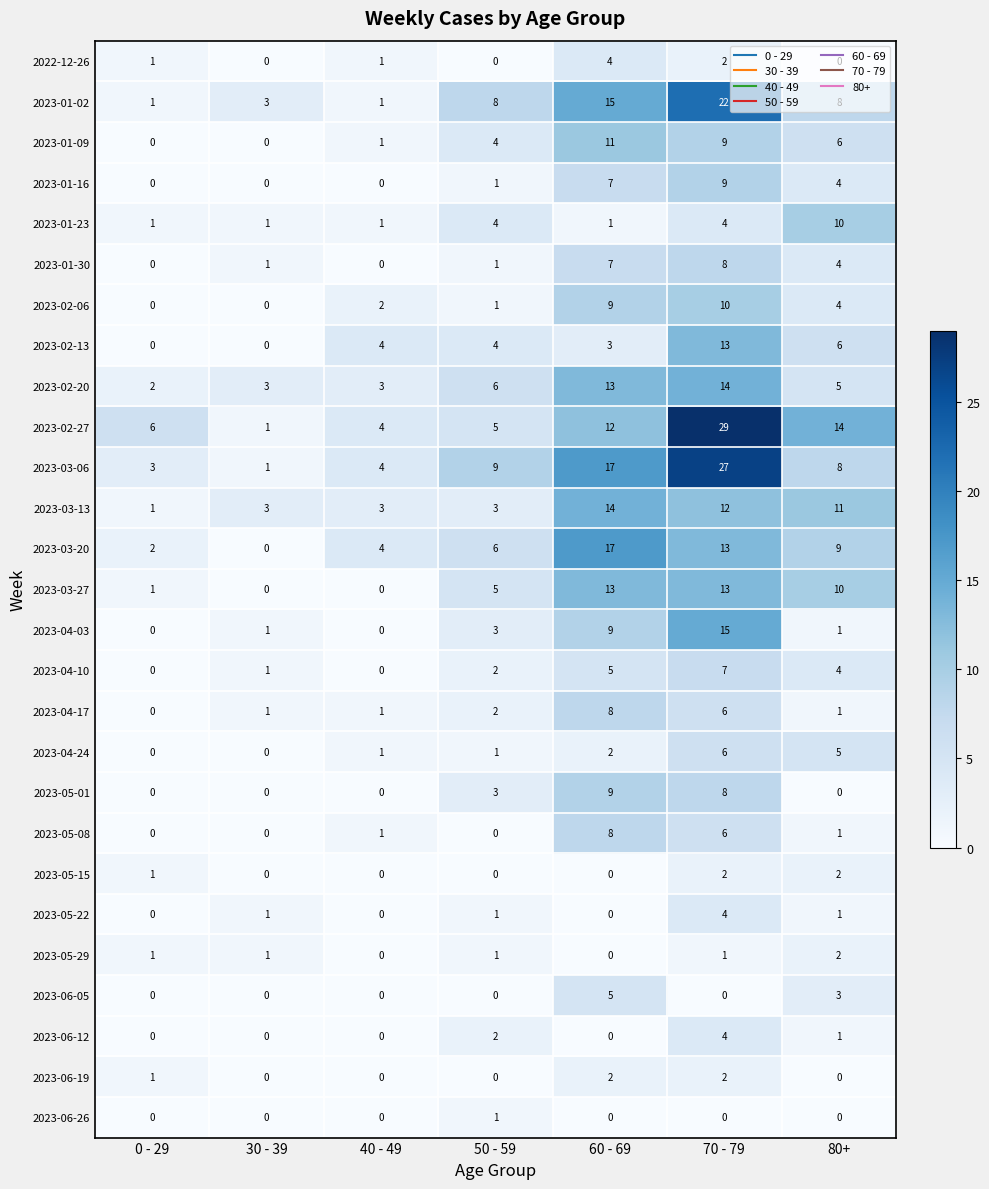

What value does the 2023-02-20 series have at 70 - 79?

14